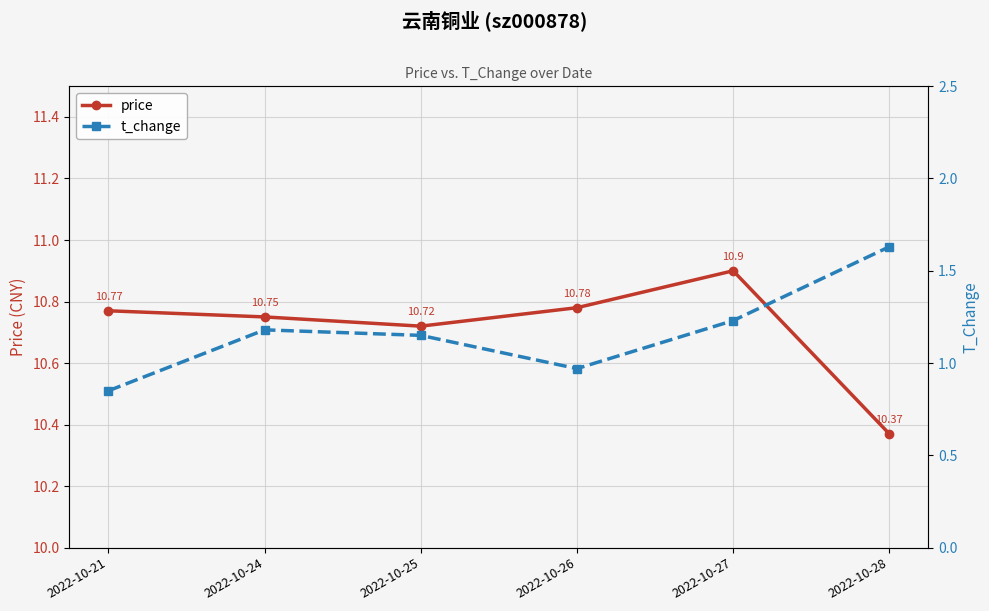

True or false: price has a value of 10.7 at 2022-10-25.

True